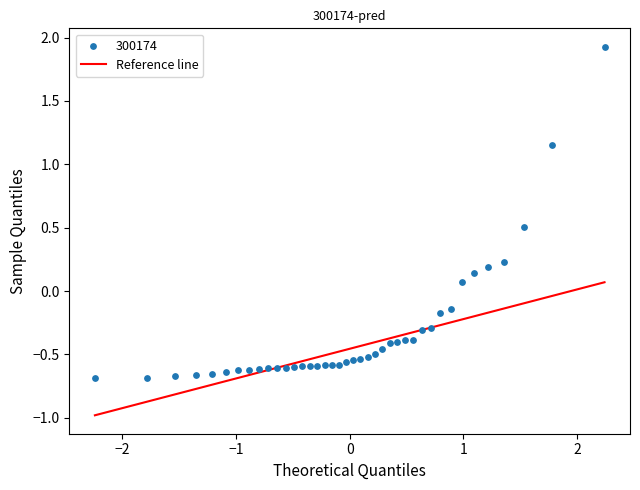

What is the range of Y values (max minus min)?

2.6